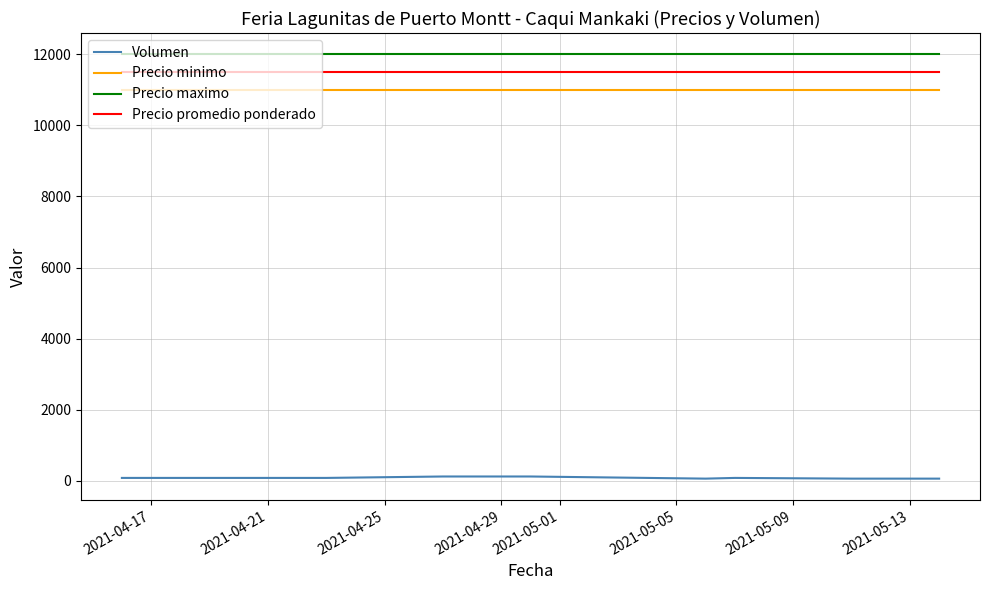

True or false: Precio minimo and Precio maximo intersect in this chart.

False